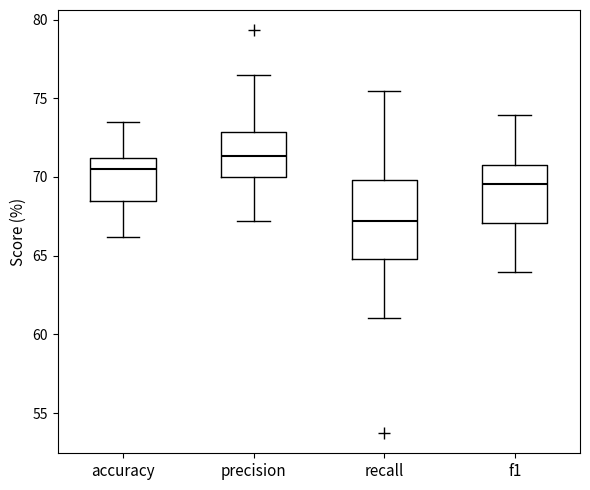

Where is the lower edge of the box for recall on the y-axis? The values are not printed on the chart, so give them approximately, as read against the axis.

65.0